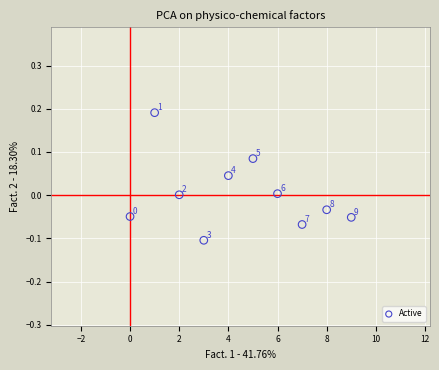

What is the range of Y values (max minus min)?

0.3